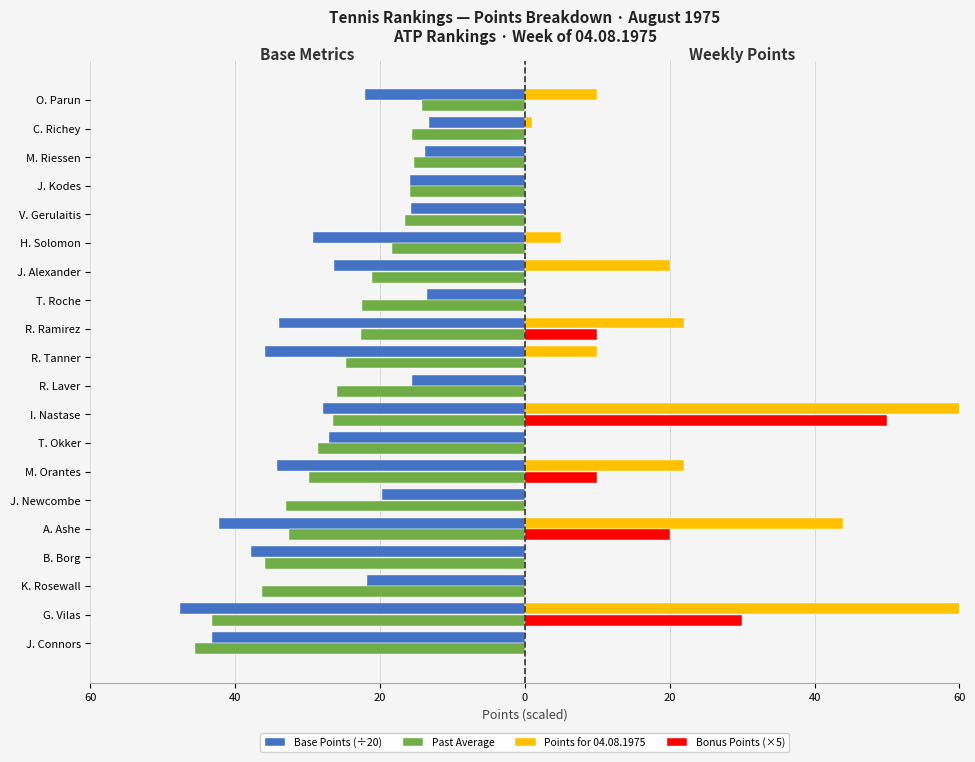

How many bars are there in total?

80